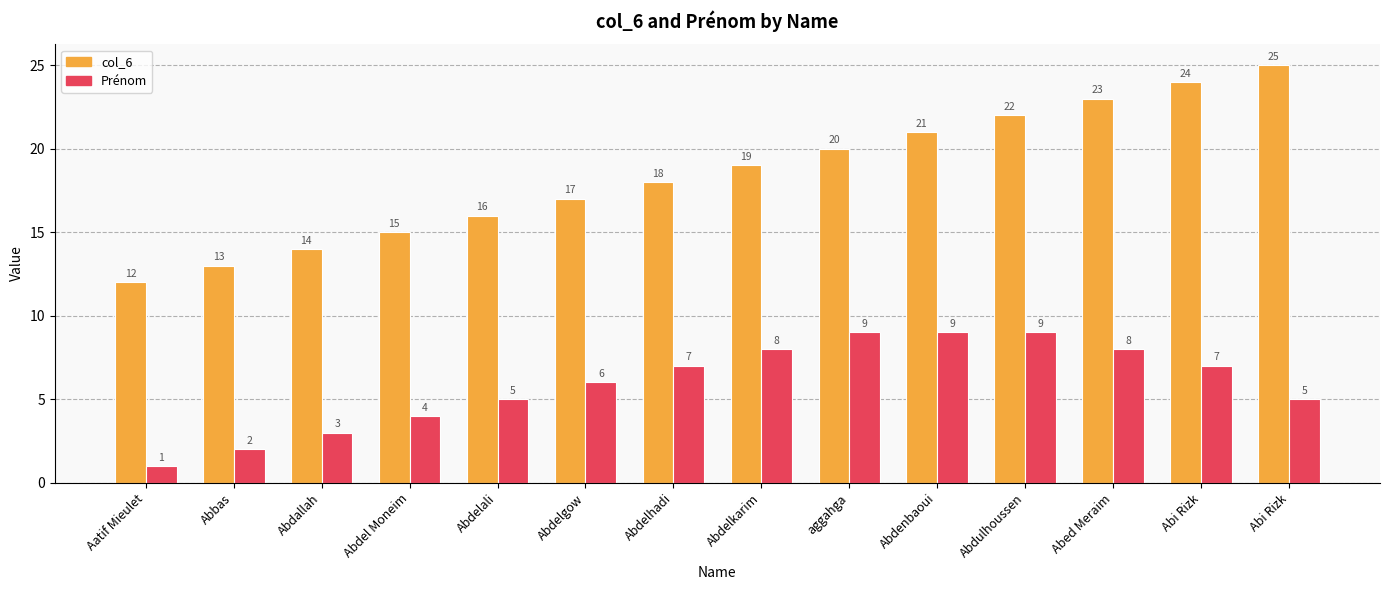

How many distinct data groups are displayed?

2